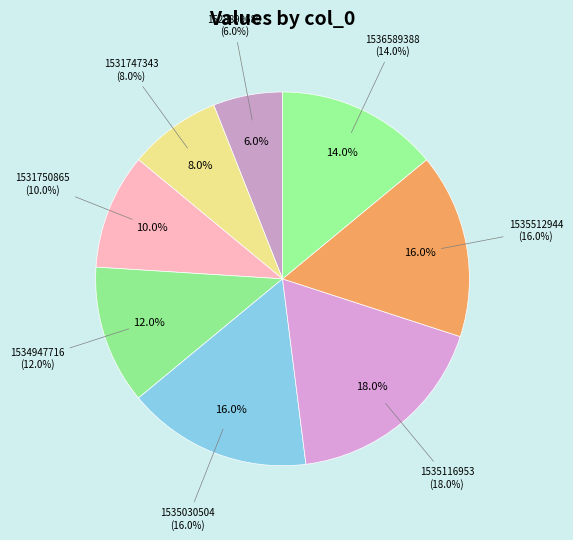

Combined, do 1535512944 and 1535116953 account for over 50%?

No